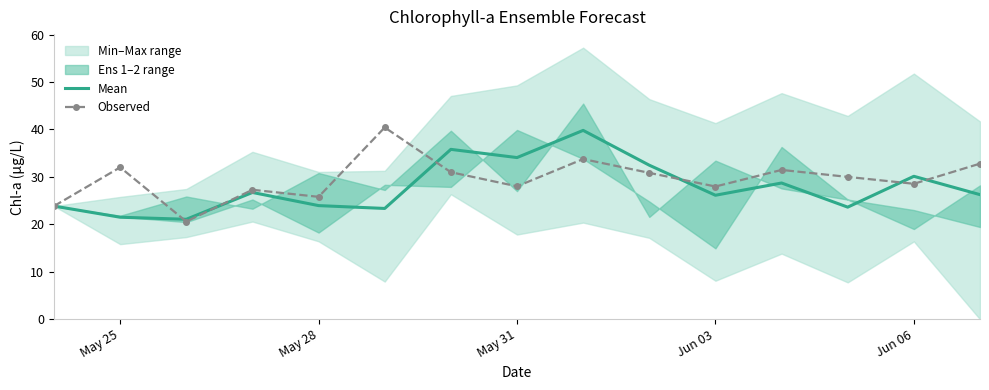

What is the average value of the Mean series?

27.8